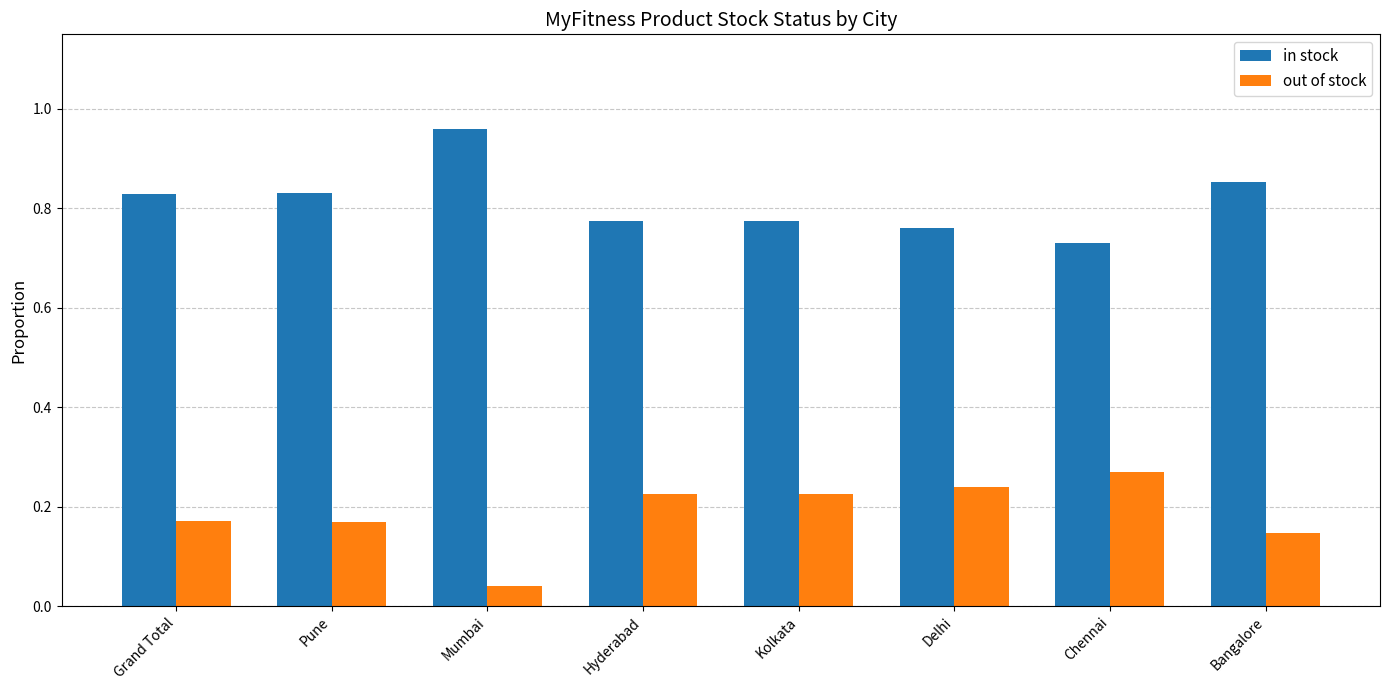

Count the out of stock values in the range 0 to 1.

8